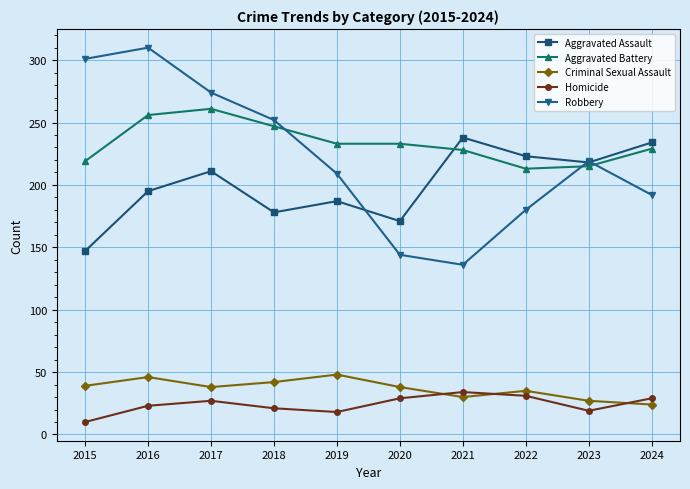

Between 2019 and 2022, which series saw the biggest shift?

Aggravated Assault